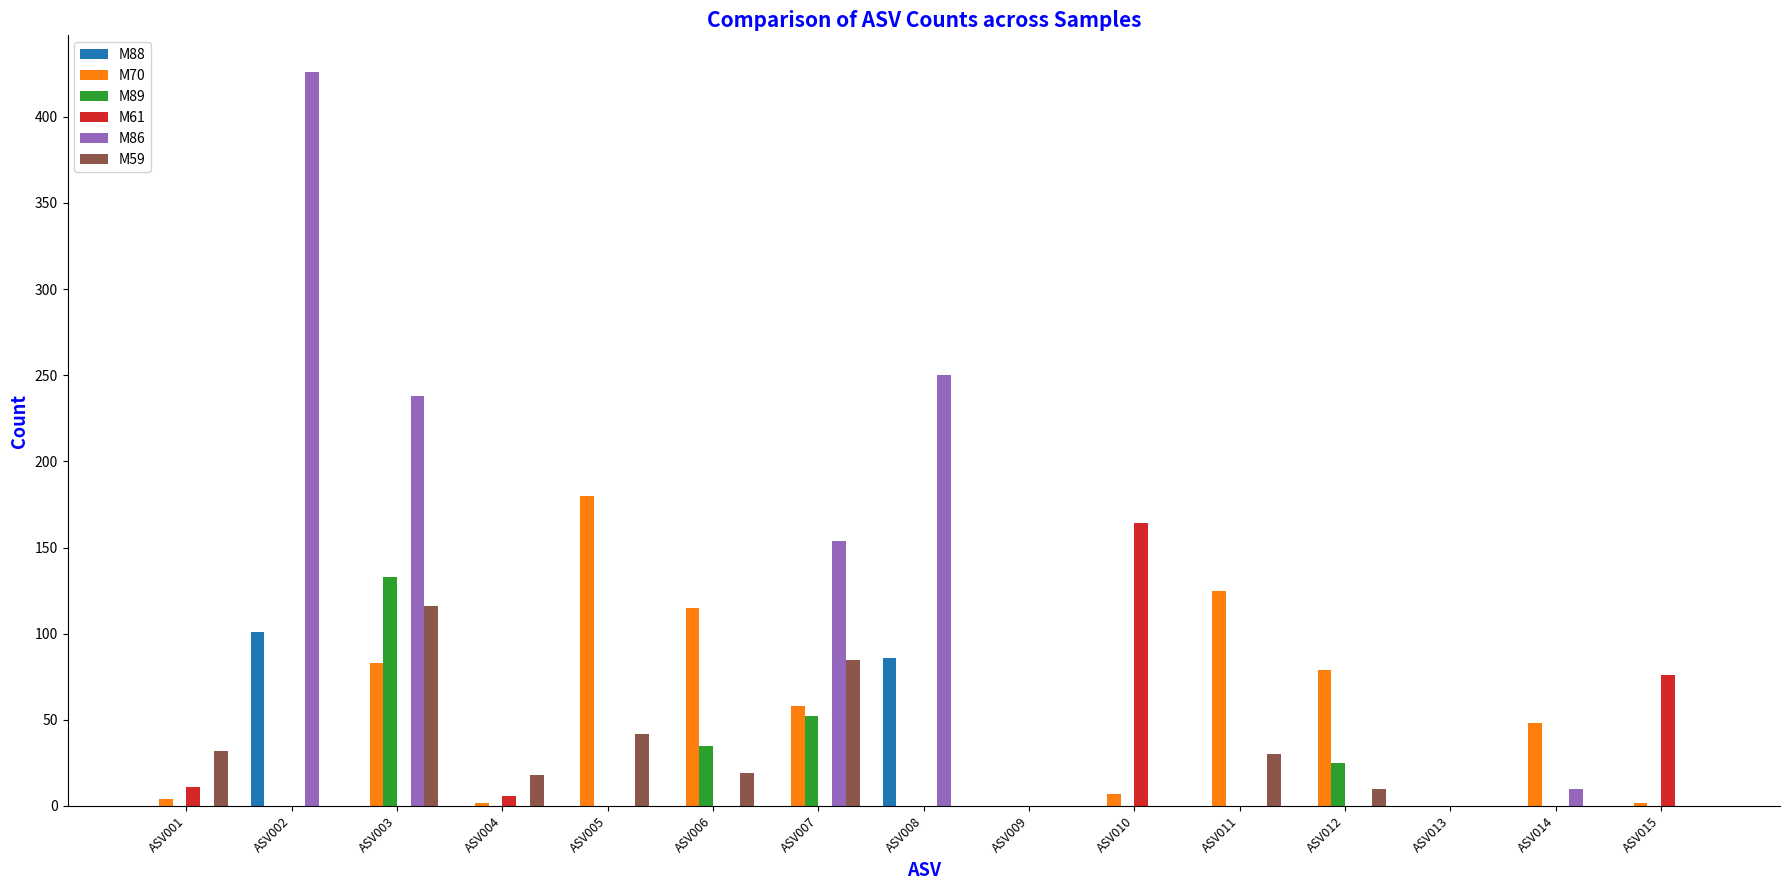

Count the number of data series in this chart.

6